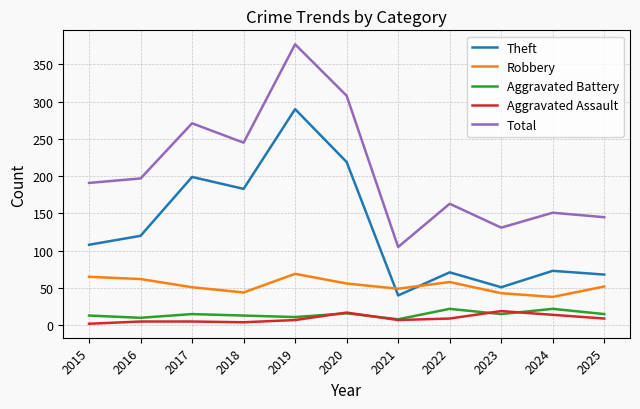

Which series has the largest total across all categories?

Total